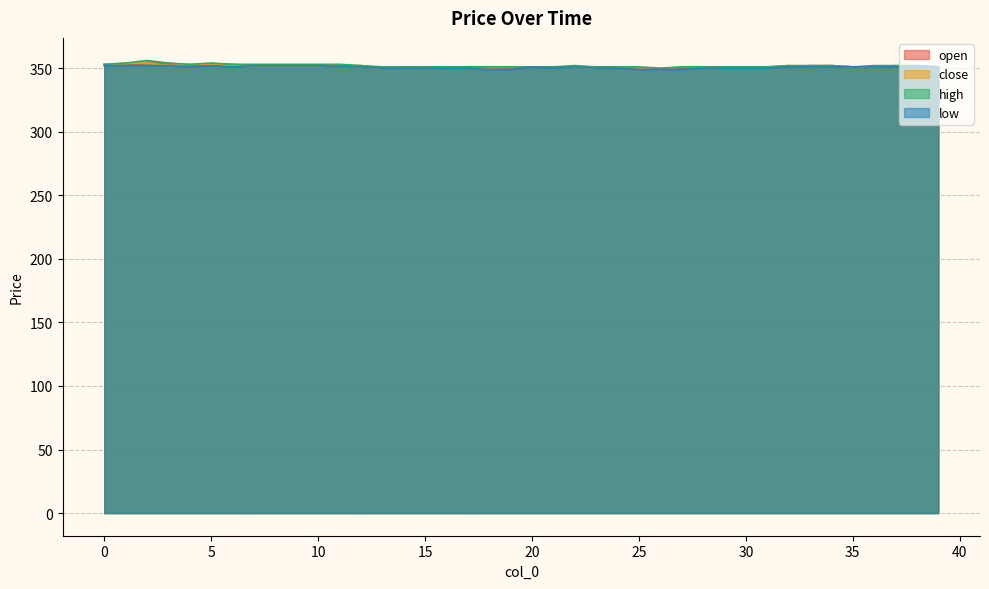

How many values in the close series exceed 351?

14